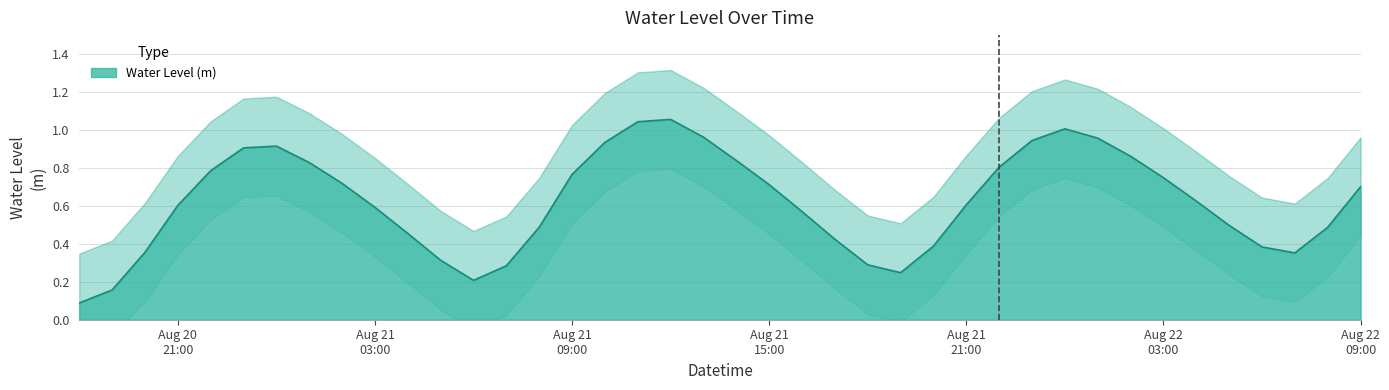

What is the value of the 16th point from the left?

0.8